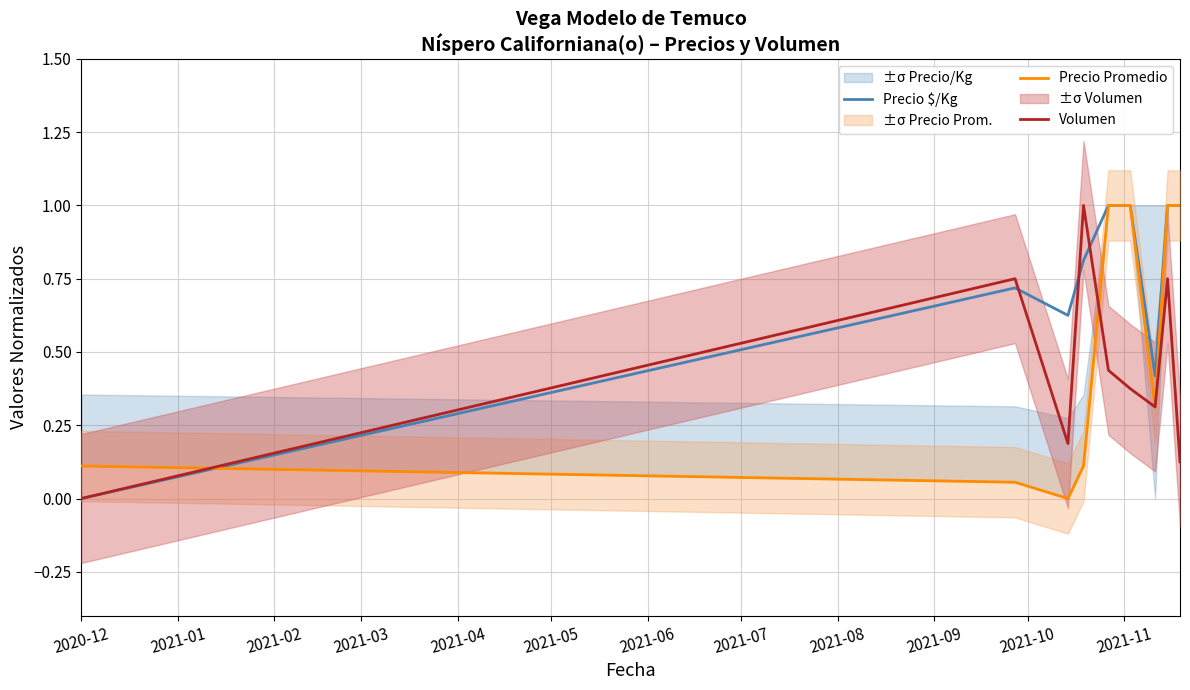

Where is Precio $/Kg nearest to the value 0?

2020-12